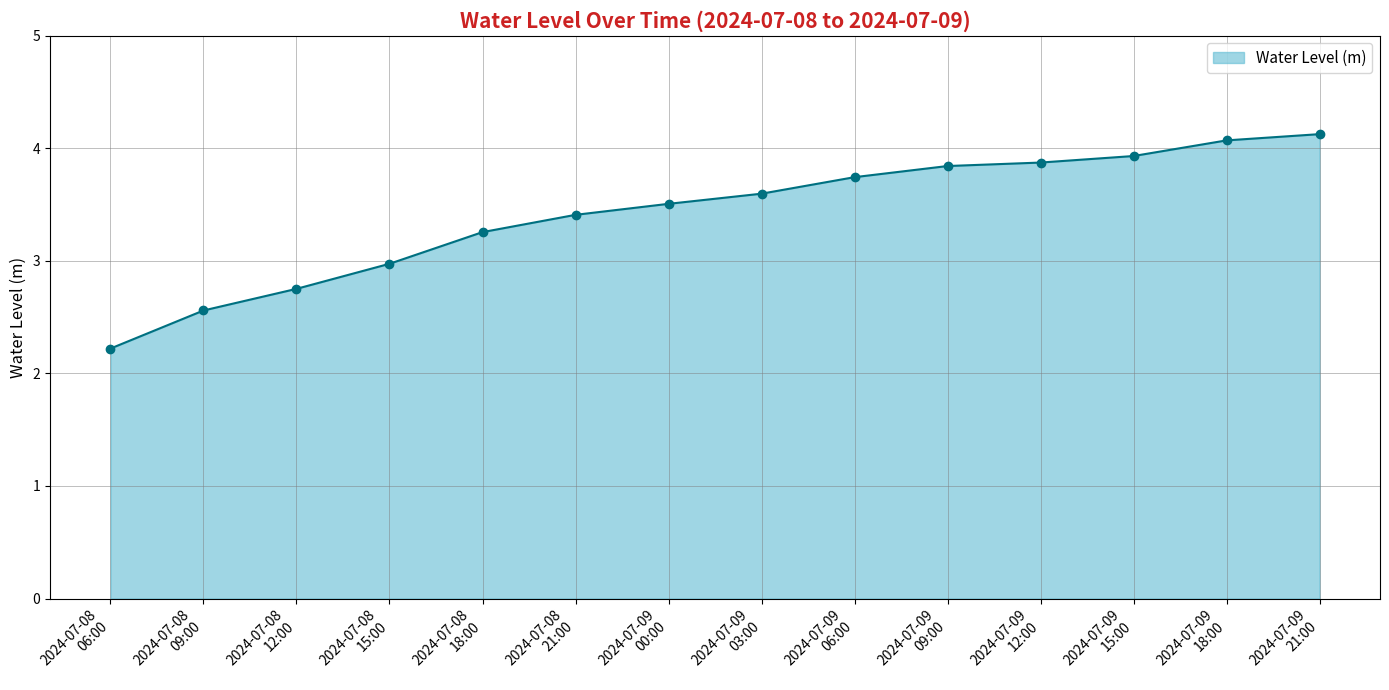

What is the sum of all values?

47.9